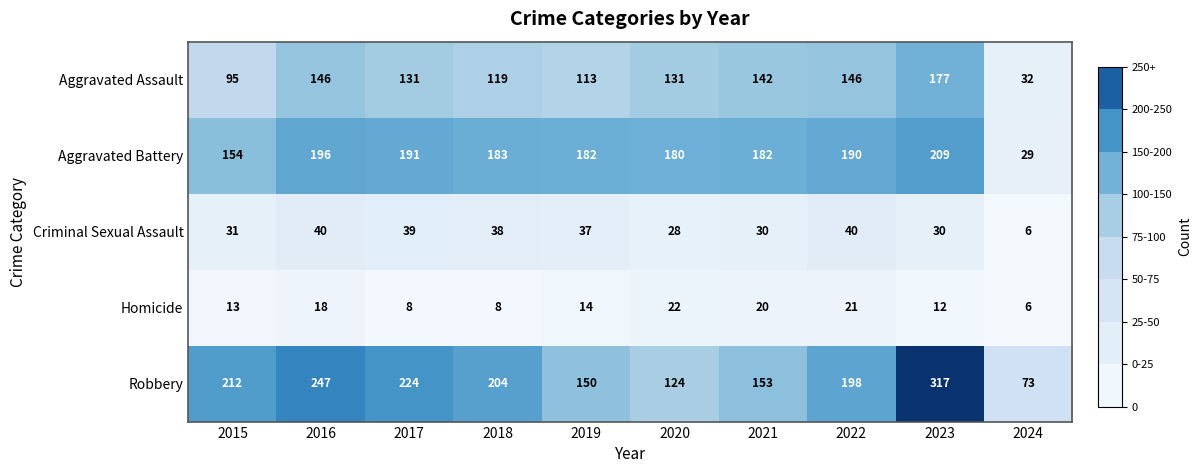

What is the sum of the Criminal Sexual Assault values at 2018 and 2022?

78